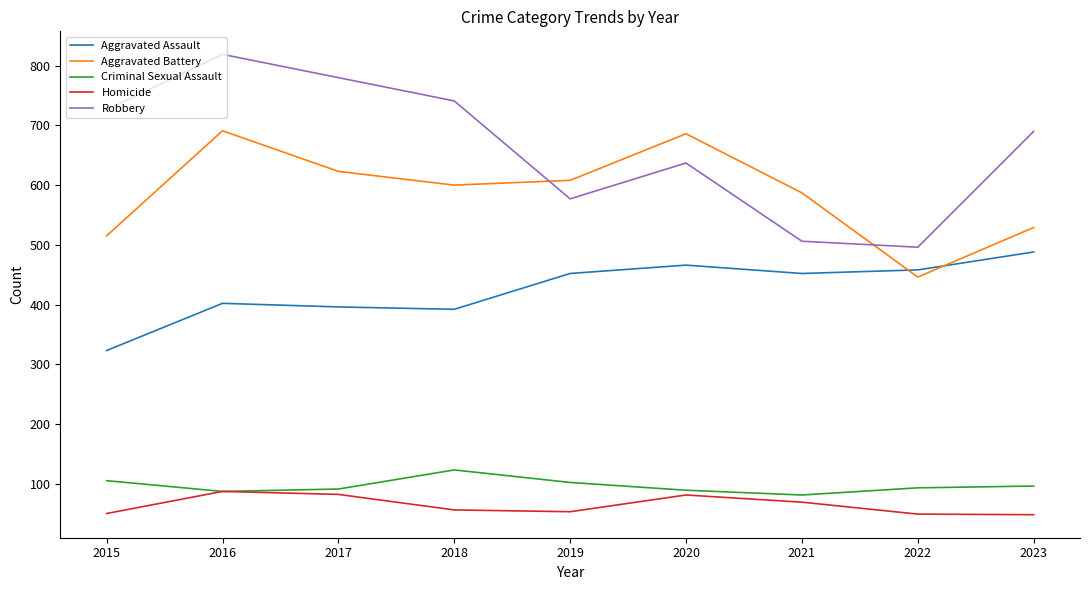

What is the difference between the second highest and minimum values in the Aggravated Battery series?

240